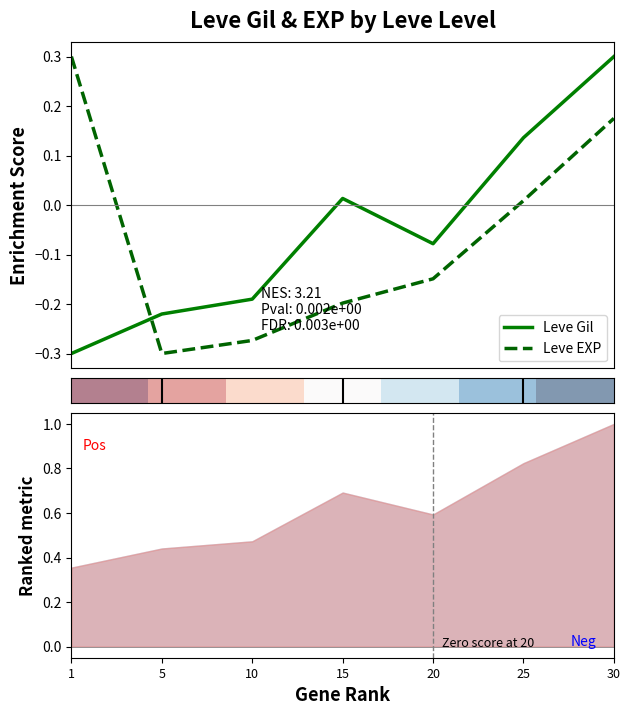

What is the lowest value of the Leve EXP series?

-0.3